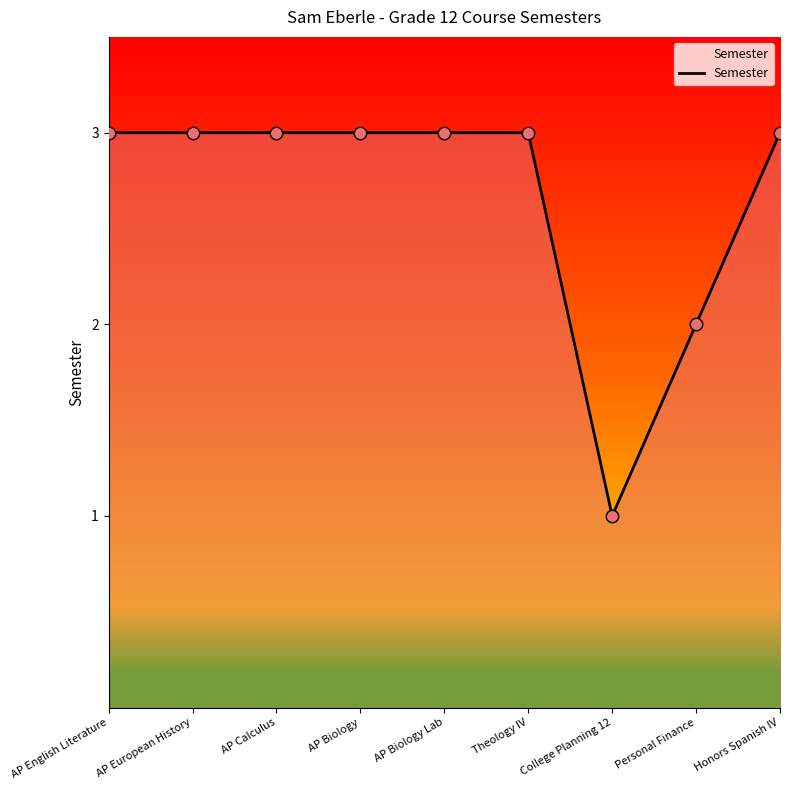

Which has a higher value, AP European History or Personal Finance?

AP European History